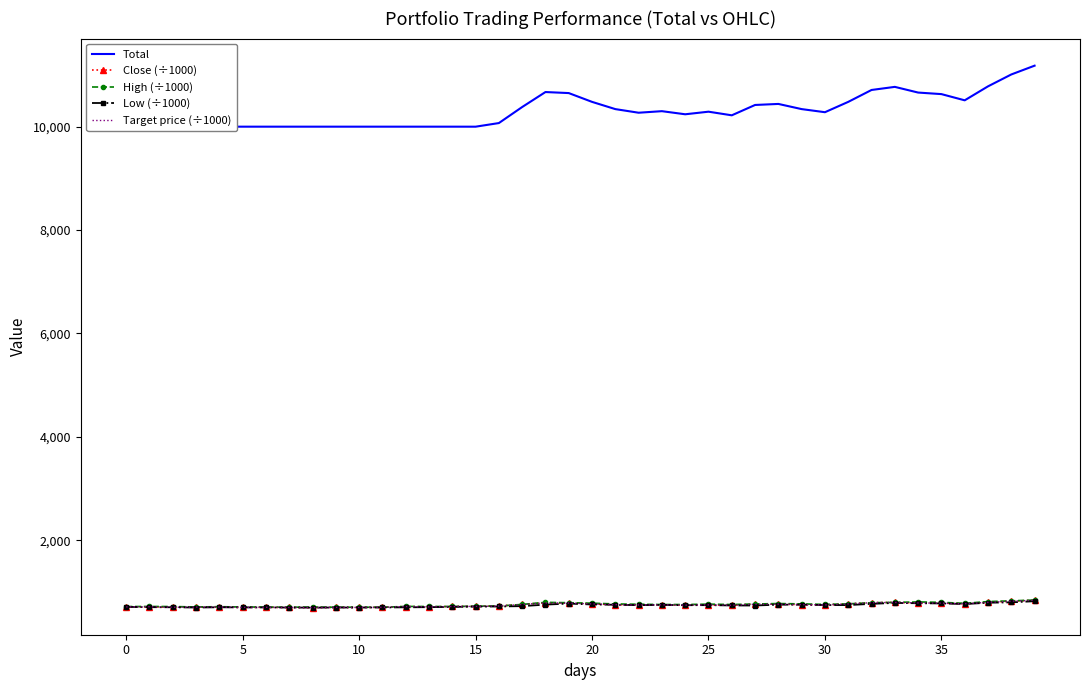

How many interior local valleys does the High (÷1000) series have?

7